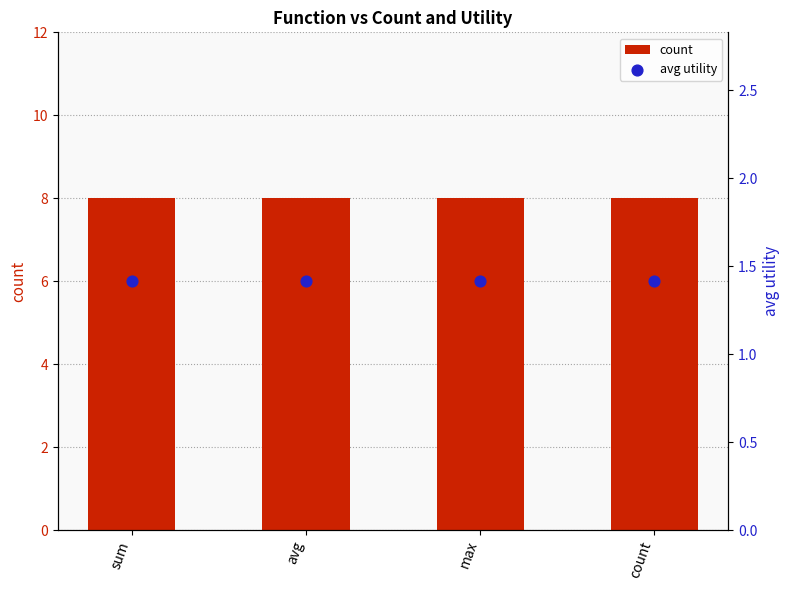

At which category is the sum across all series the highest?

sum